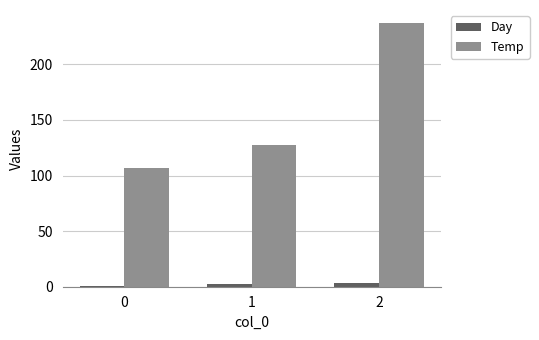

Reading left to right, transcribe all the data shown in this chart.

Day: 1	2	3
Temp: 107	127	237